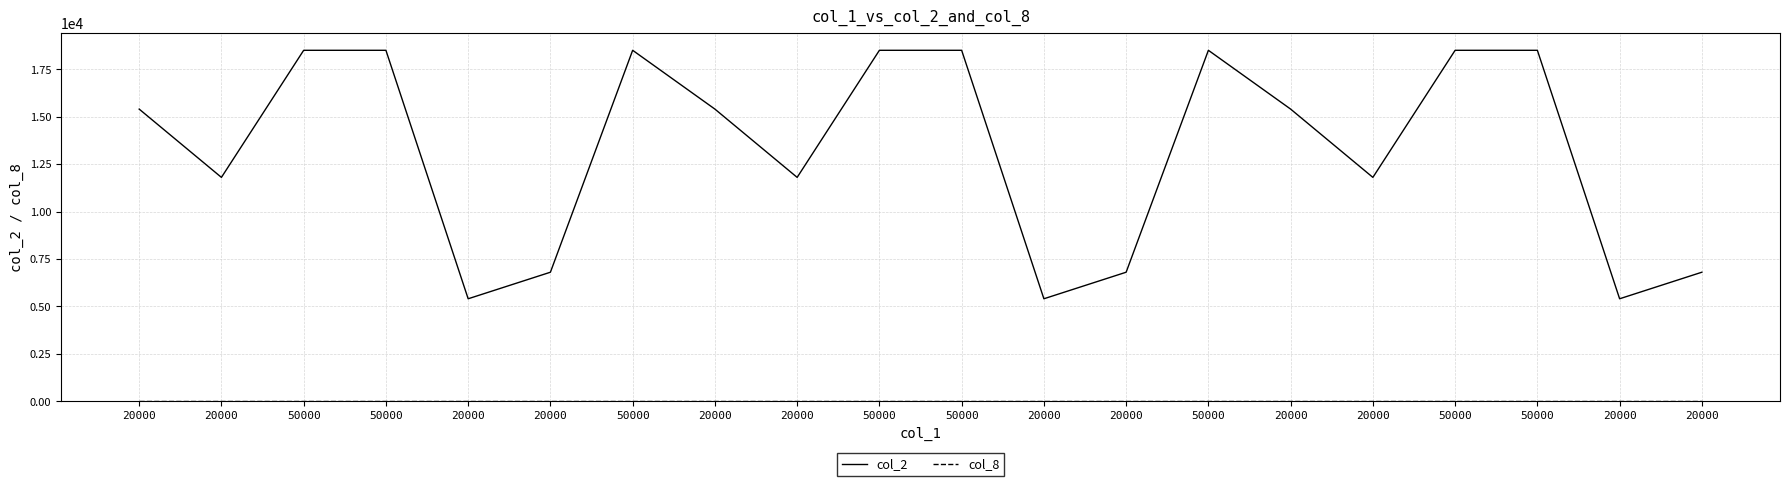

What value does the col_2 series have at 50000?

18500